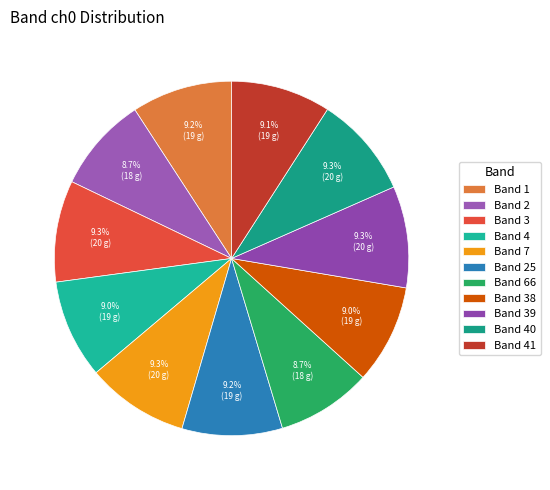

How many segments does this pie chart have?

11